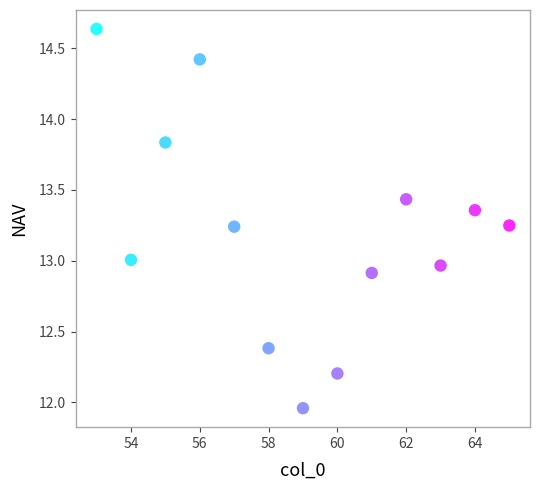

What is the range of Y values (max minus min)?

2.7